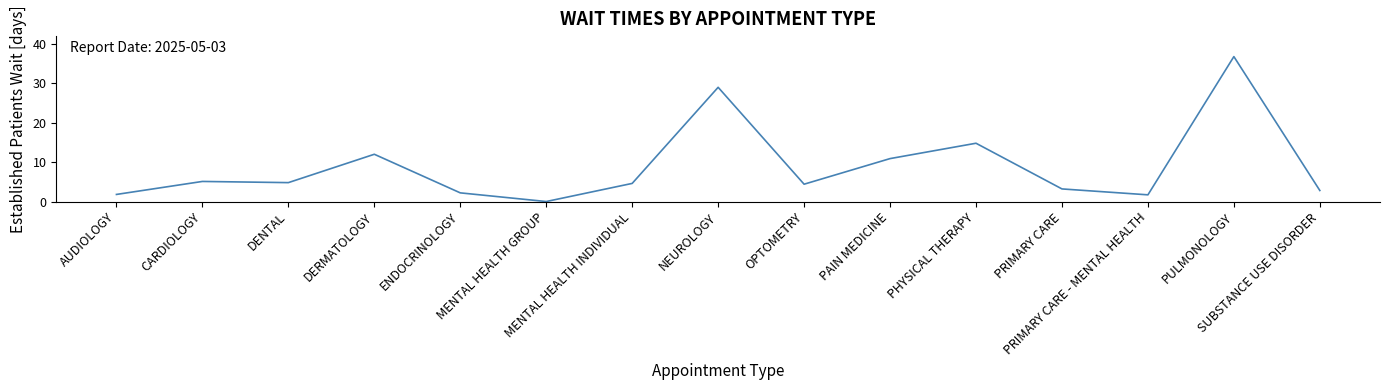

What is the maximum value shown in the chart?

36.8